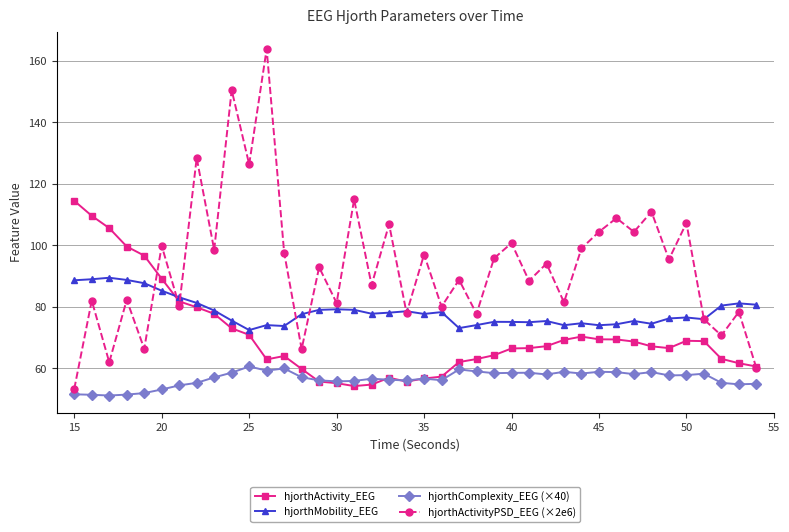

Which series has the largest range (max minus min)?

hjorthActivityPSD_EEG (×2e6)